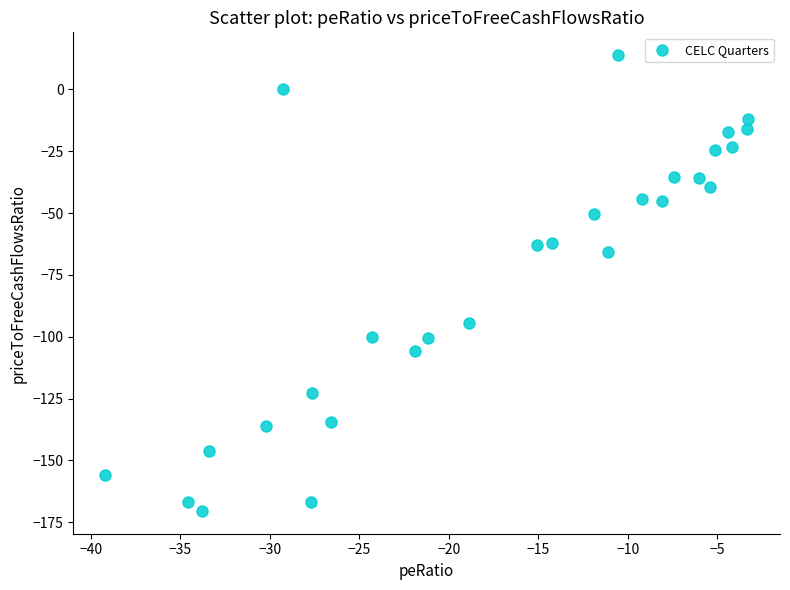

What Y value in the scatter plot is closest to -78?

-65.9